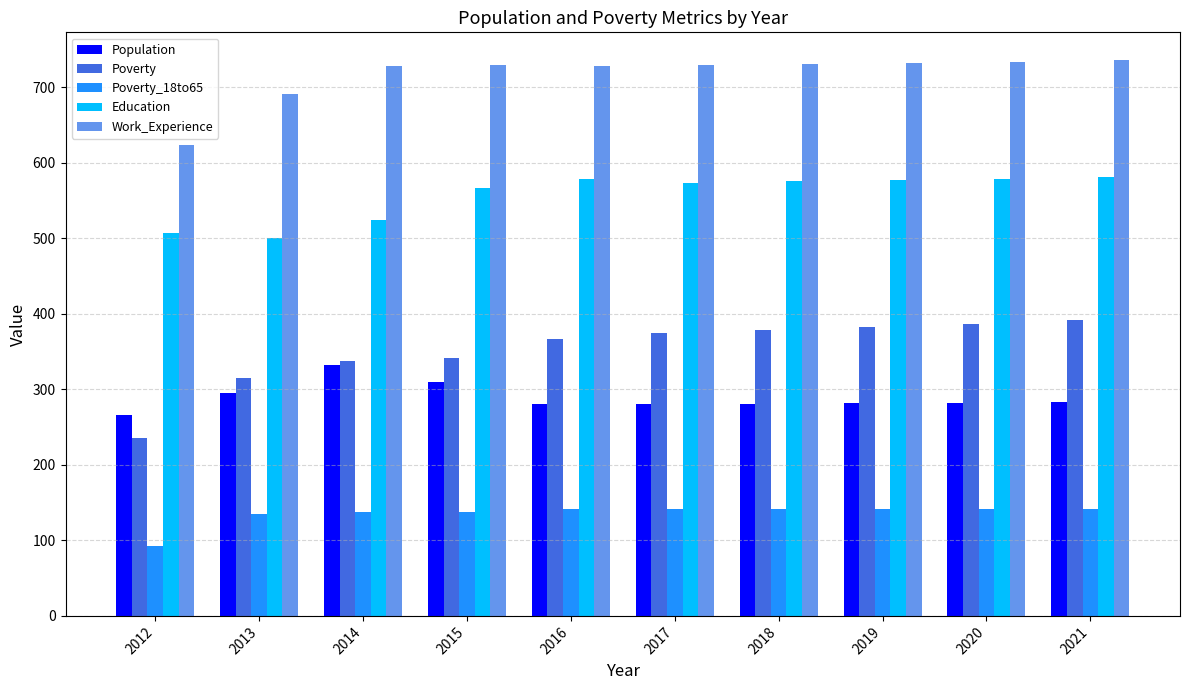

What is the total value across all series at 2021?

2133